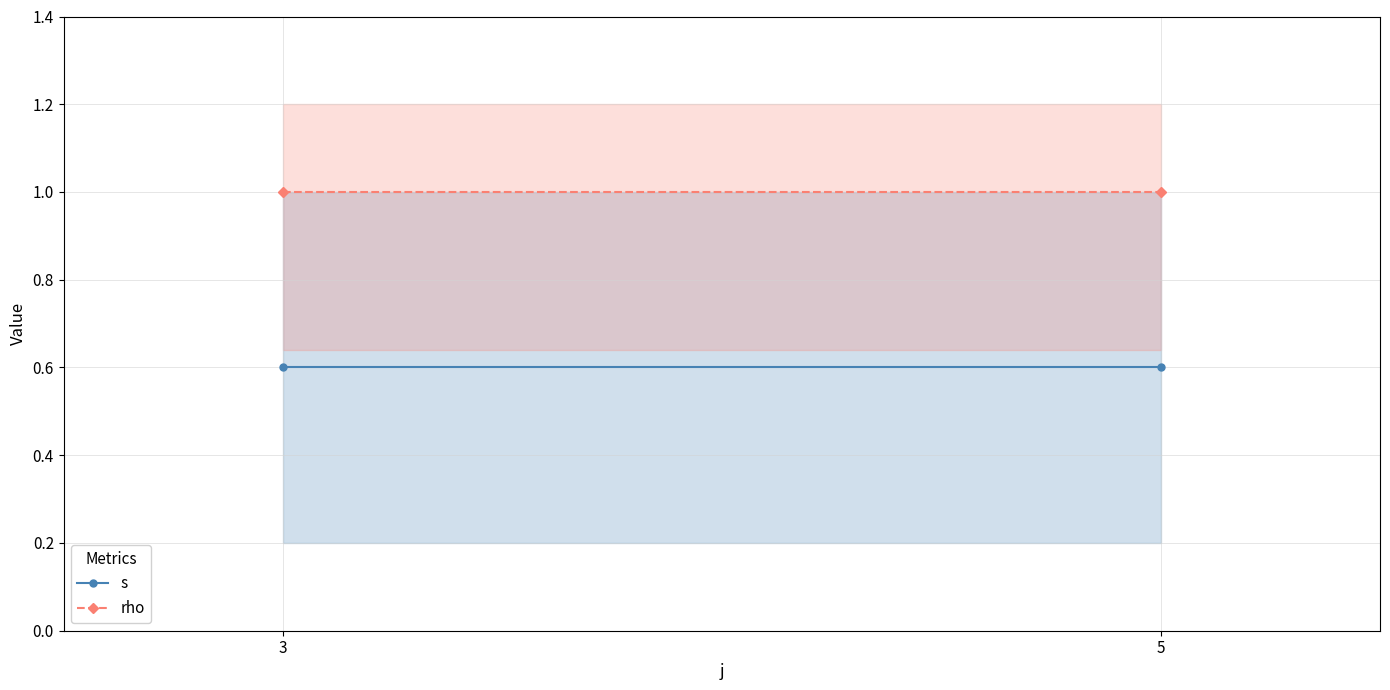

Reading left to right, transcribe all the data shown in this chart.

s: 0.6	0.6
rho: 1.0	1.0